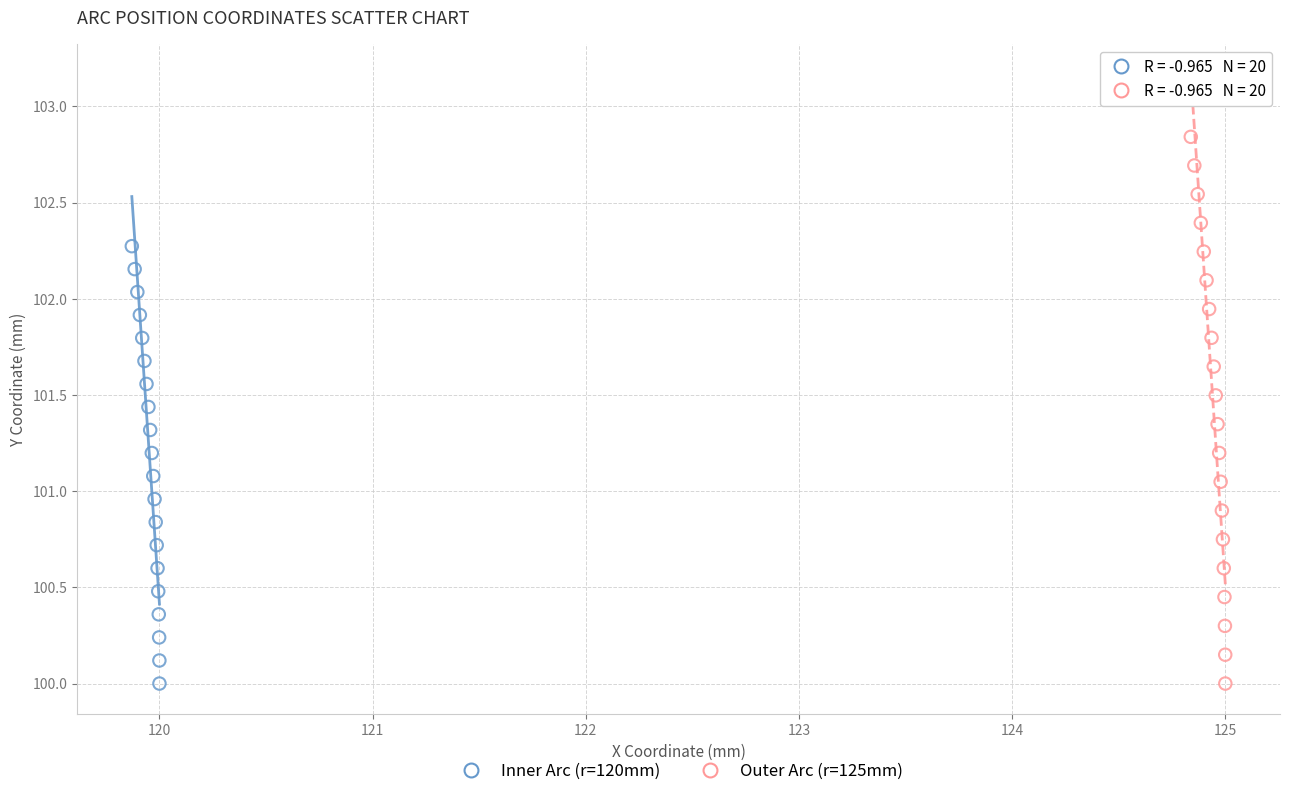

Which series has the widest spread of Y values?

Outer Arc (r=125mm)